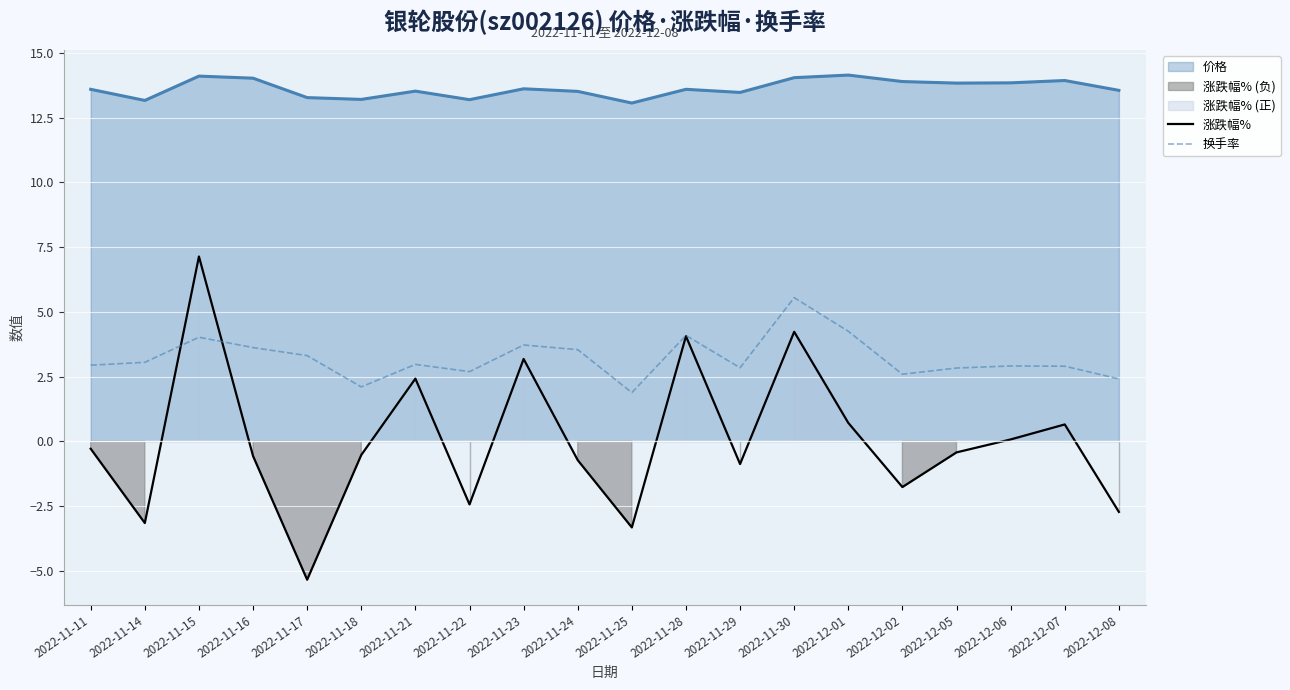

What is the lowest value of the 价格 series?

13.1